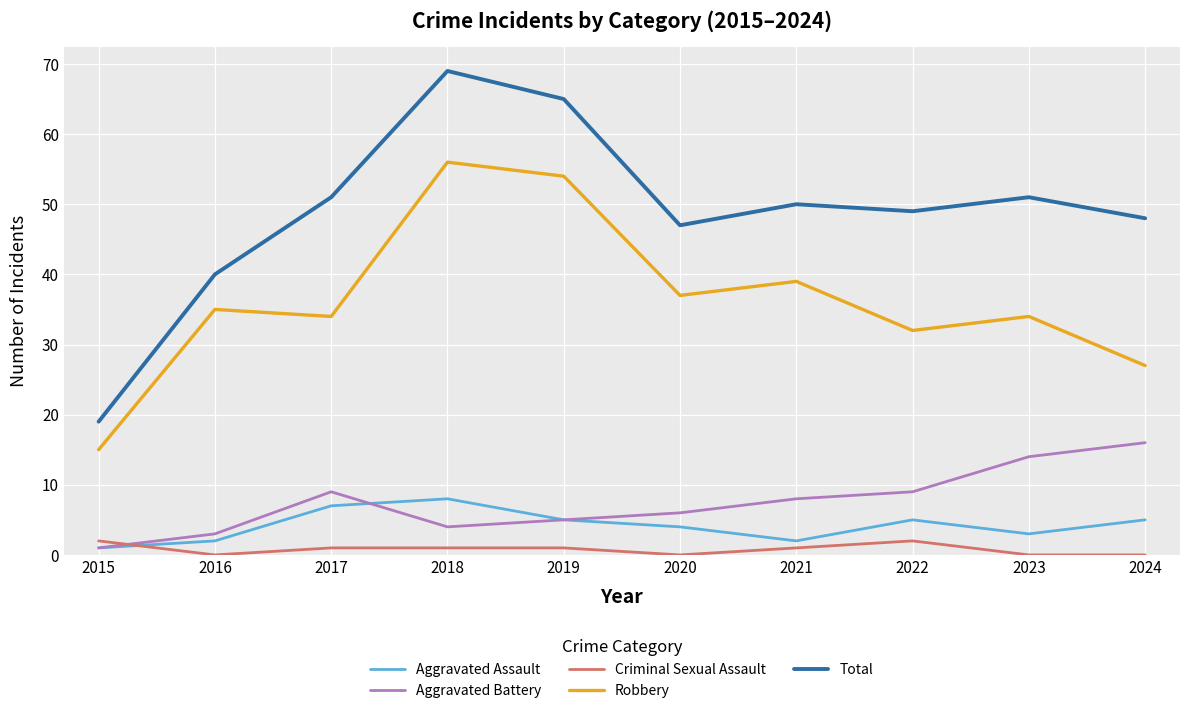

What are all the series names shown in the legend?

Aggravated Assault, Aggravated Battery, Criminal Sexual Assault, Robbery, Total